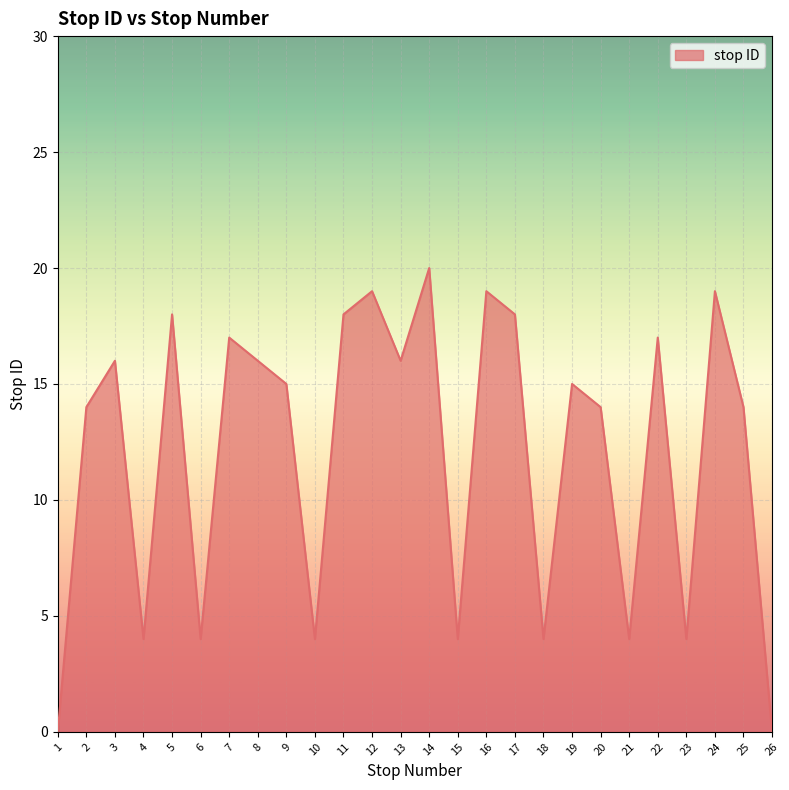

Between 25 and 16, which is larger?

16